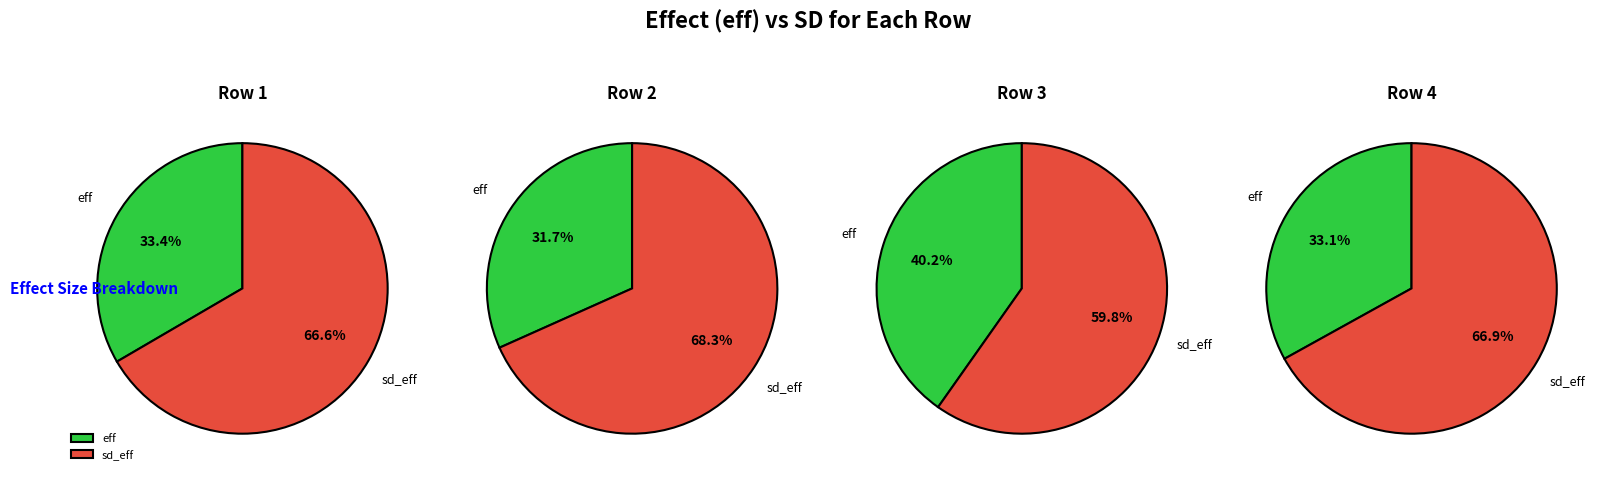

Does eff account for over 50% of the chart?

No